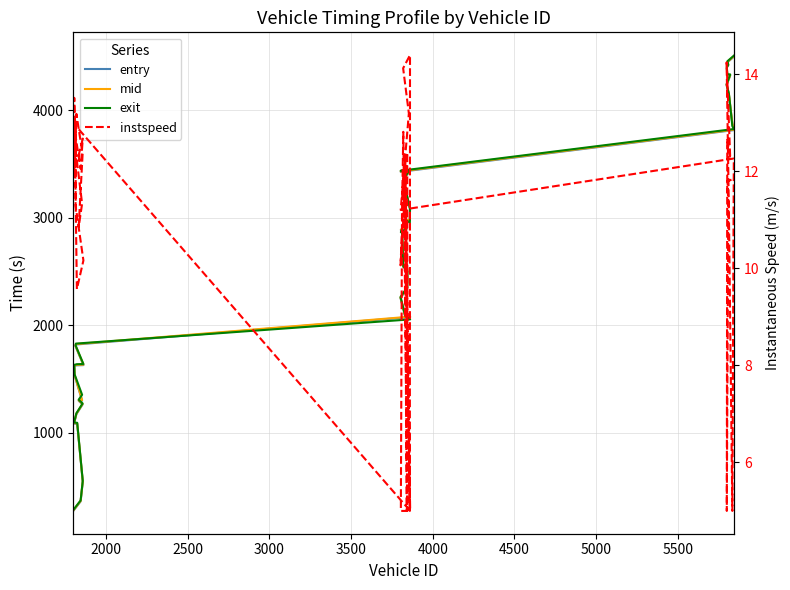

What is the difference between the maximum and minimum values in the mid series?

4230.0